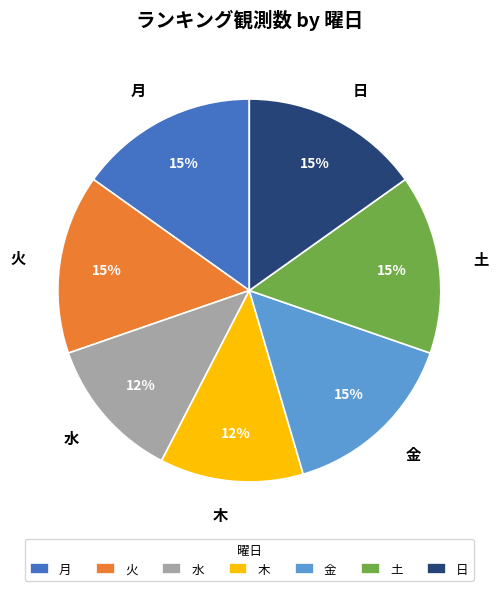

What percentage do 水 and 月 together represent?

27.3%